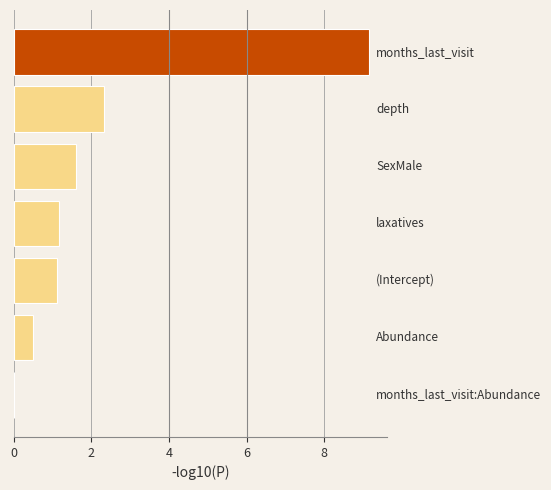

What is the greatest value displayed?

9.2